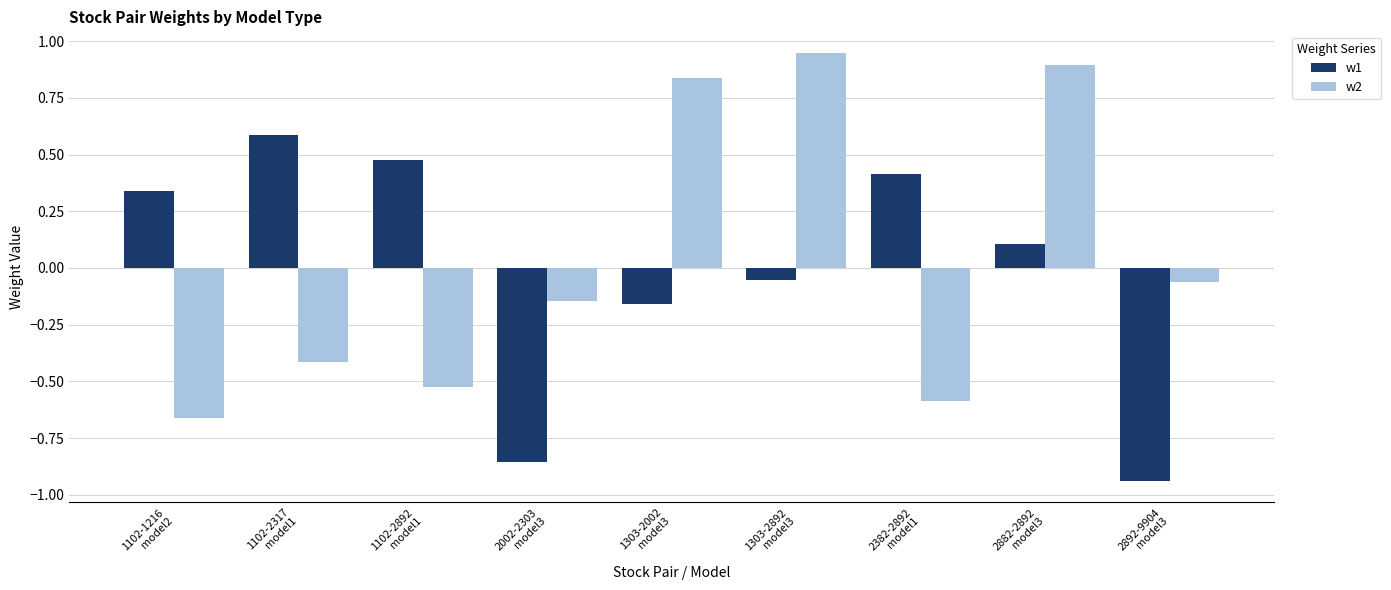

What are all the series names shown in the legend?

w1, w2